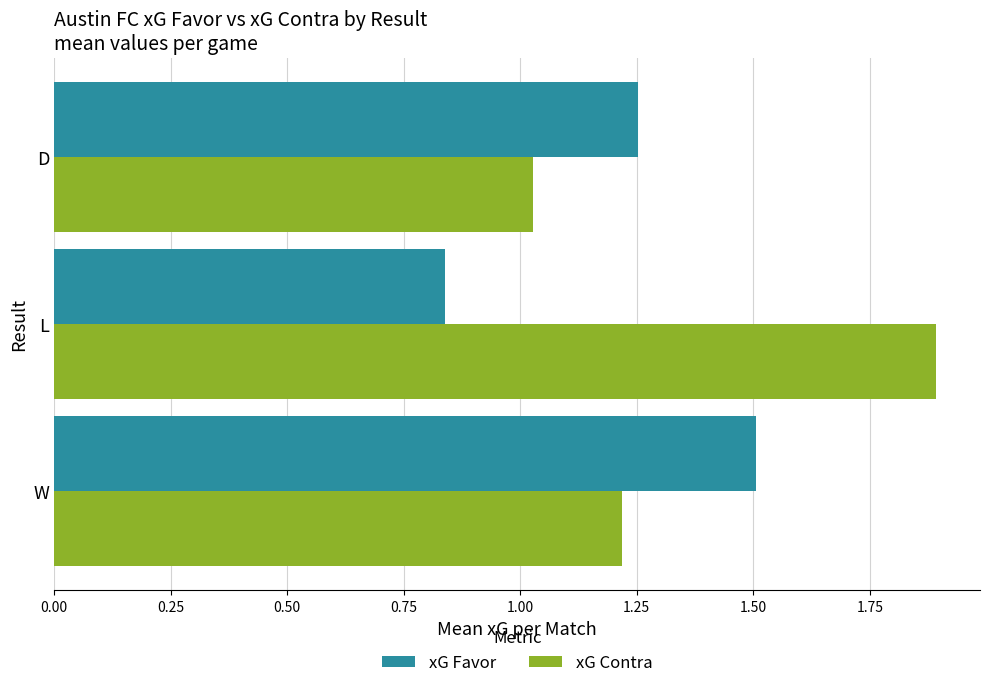

At which label is xG Contra closest to 1?

D